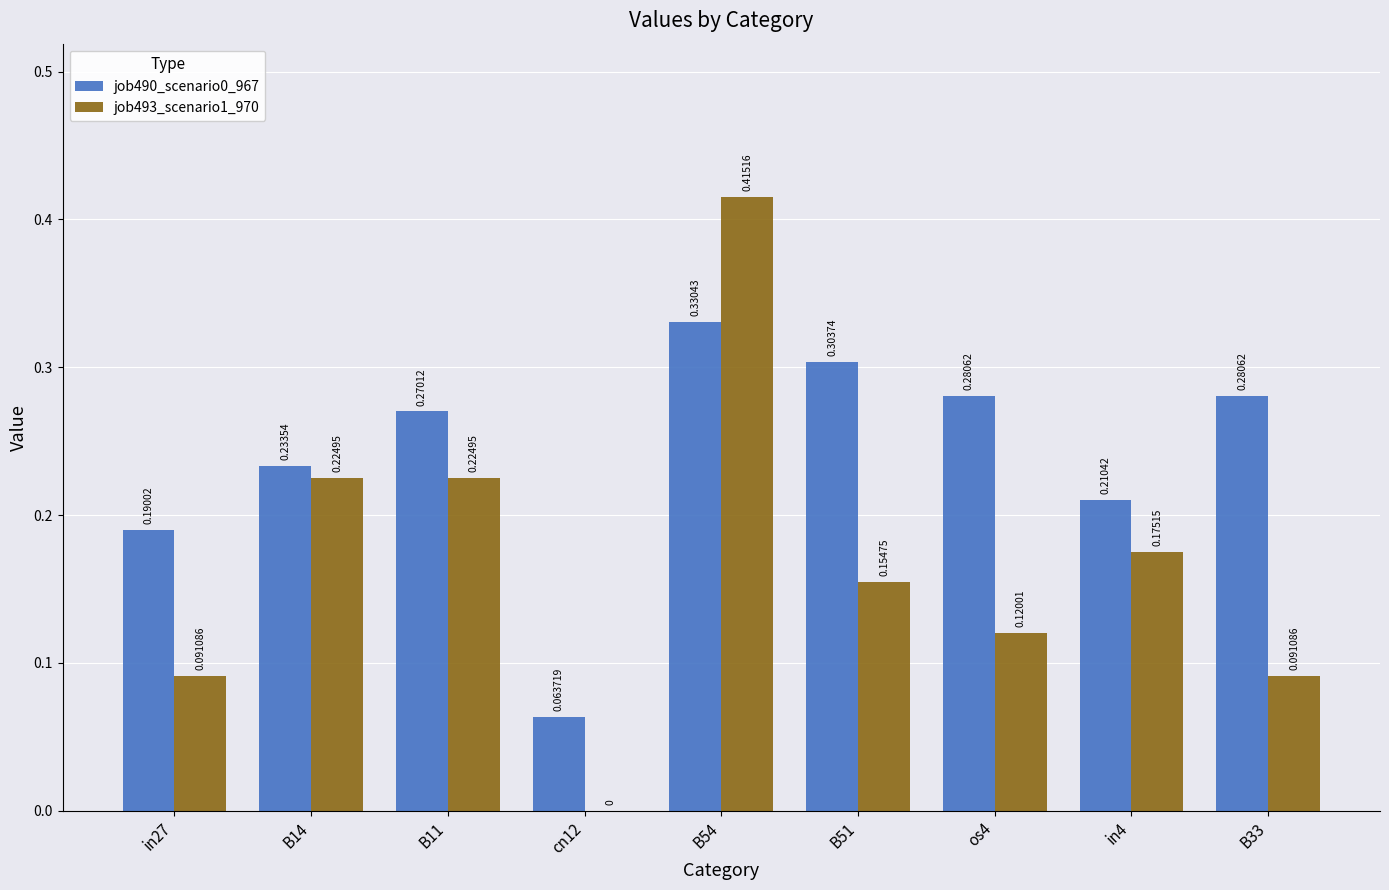

What is the sum of all job493_scenario1_970 values?

1.5